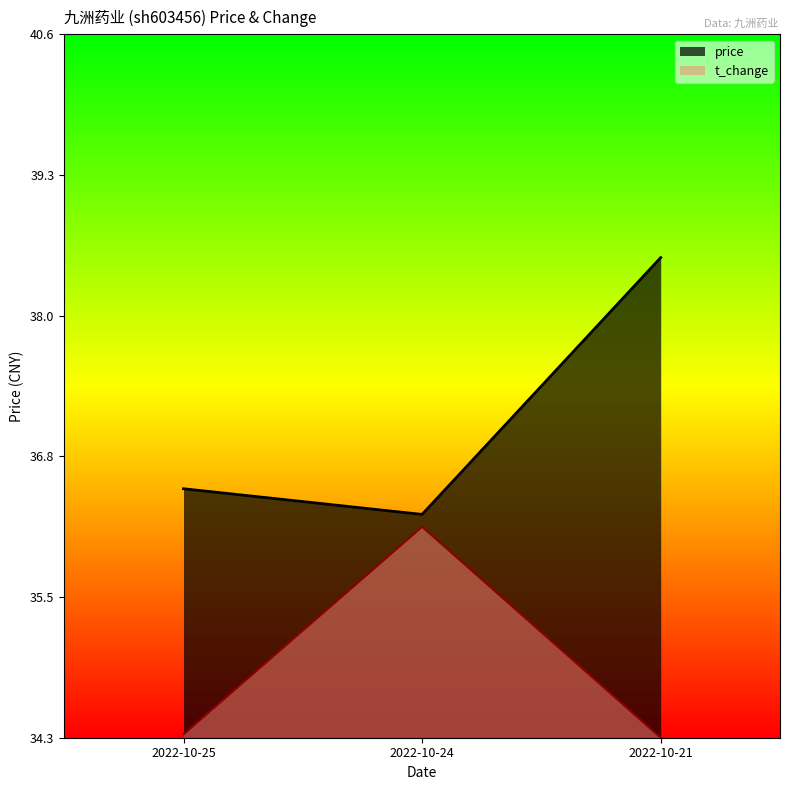

What is the total value across all series at 2022-10-25?

70.8